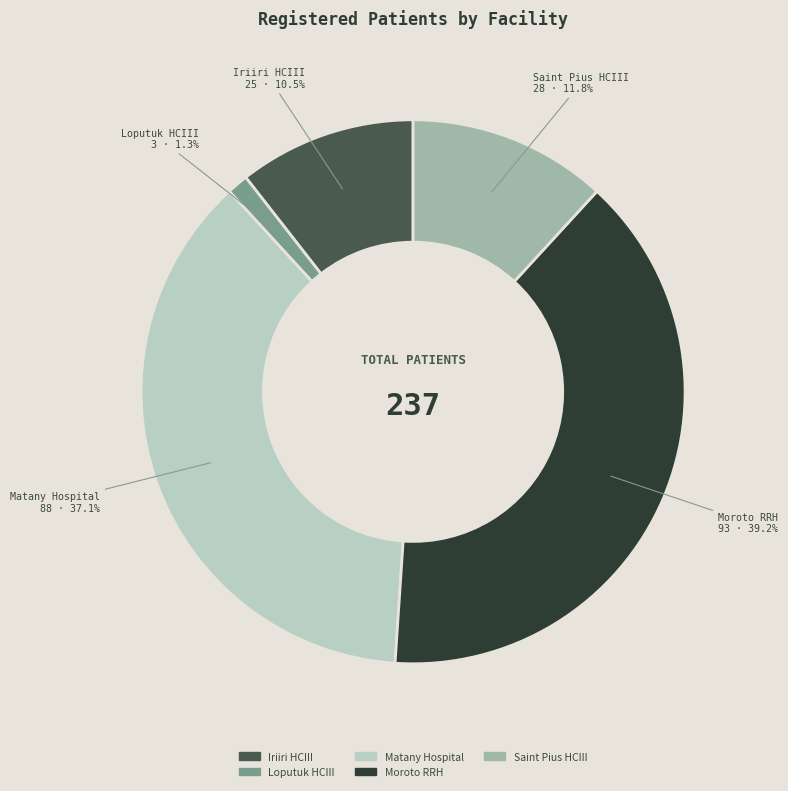

Approximately how many times larger is the value at Moroto RRH compared to Iriiri HCIII?

3.7